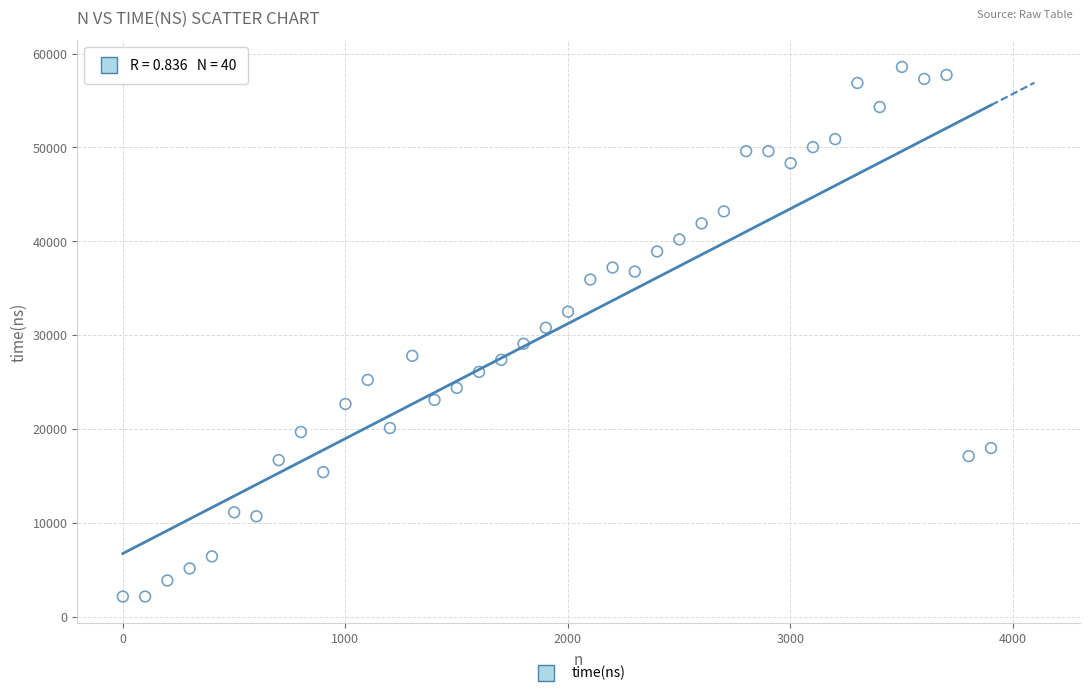

What is the range of Y values (max minus min)?

56450